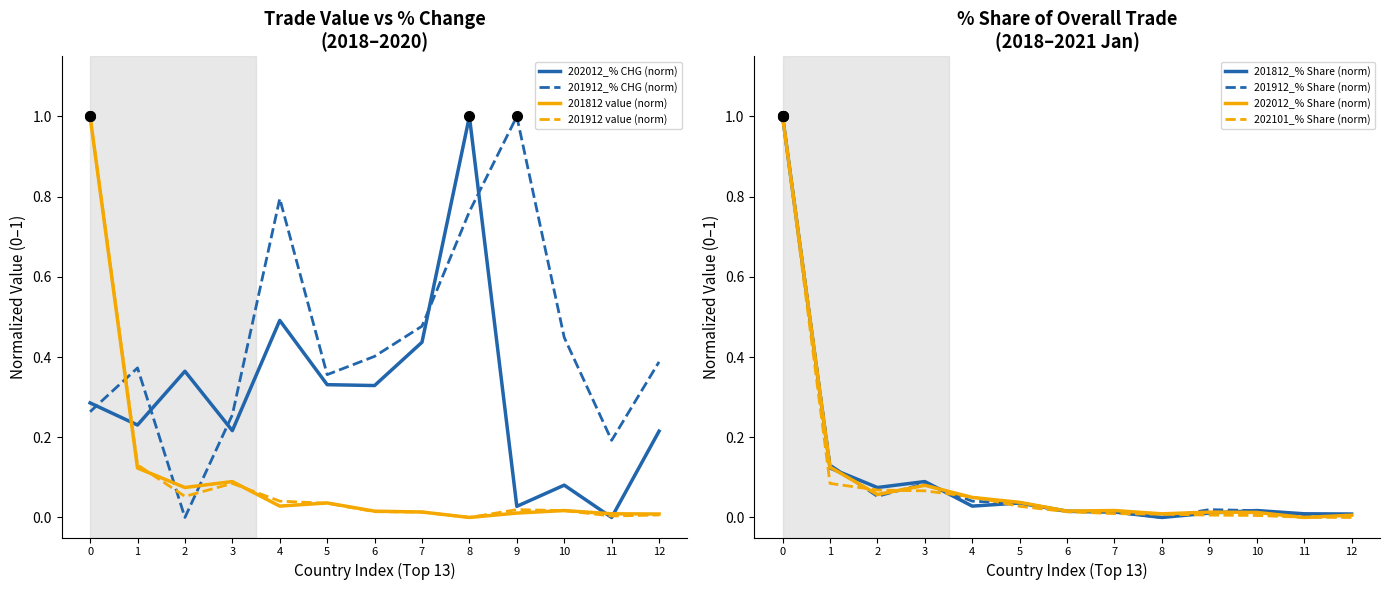

The 201912 value (norm) series shows 0.5 at 0. True or false?

False